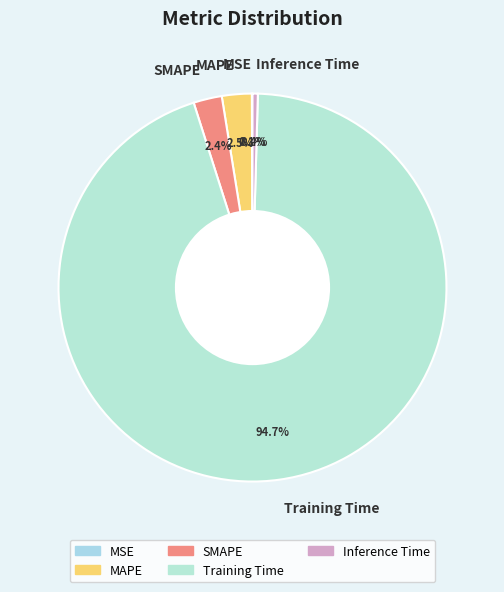

Between Training Time and SMAPE, which is larger?

Training Time